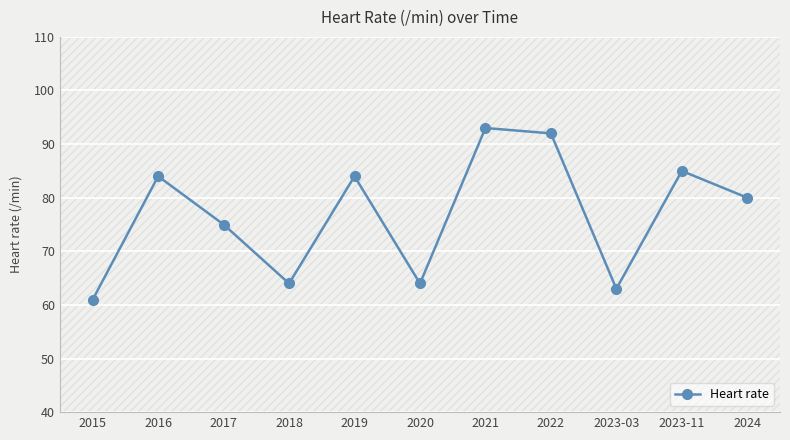

Reading right to left, transcribe all the data shown in this chart.

80	85	63	92	93	64	84	64	75	84	61